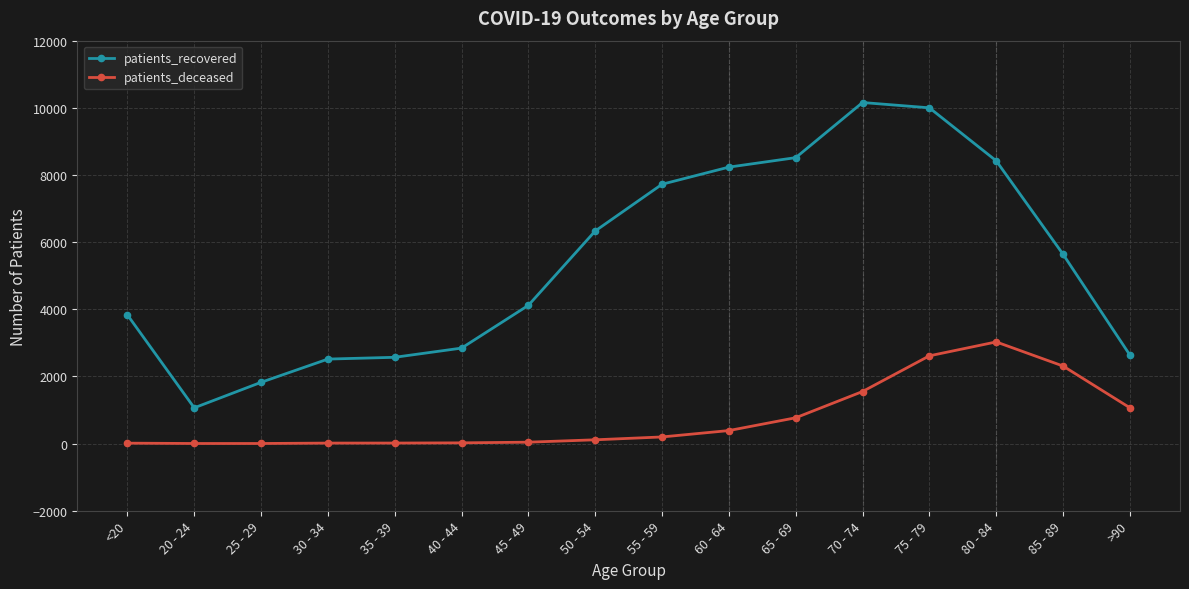

True or false: patients_deceased and patients_recovered cross at least once.

False